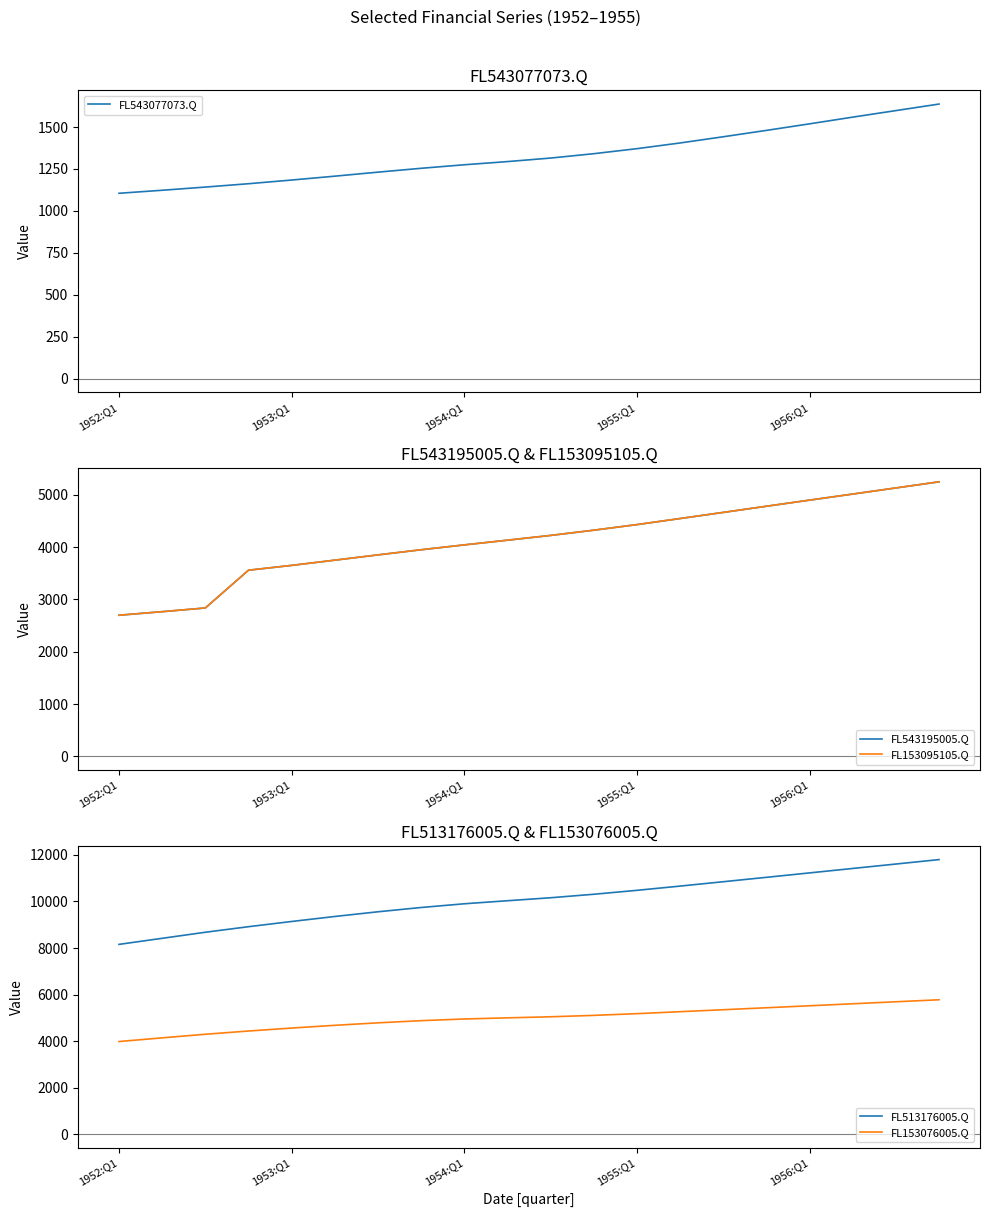

What are all the series names shown in the legend?

FL543077073.Q, FL543195005.Q, FL153095105.Q, FL513176005.Q, FL153076005.Q